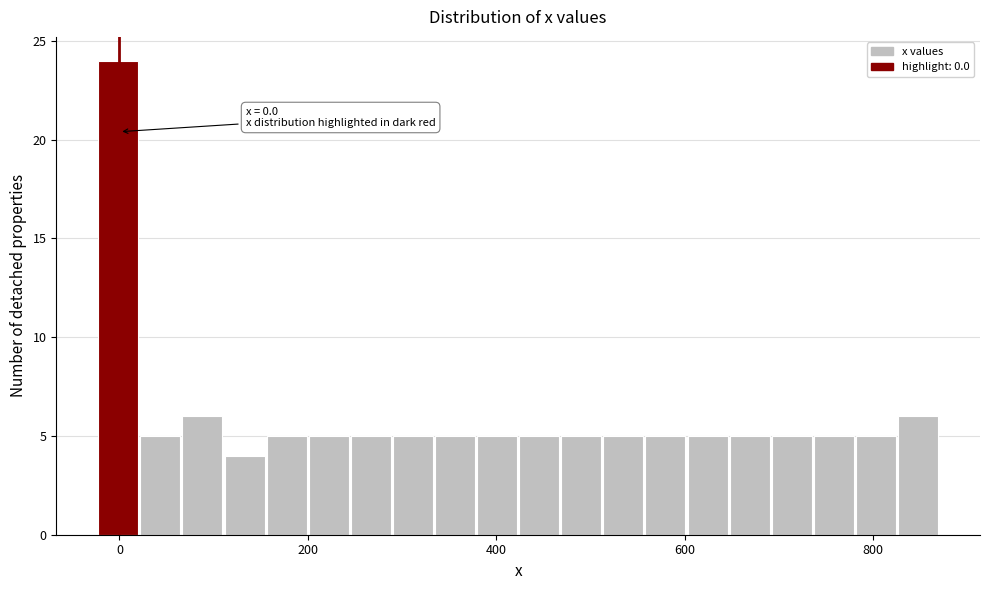

Read against the x-axis, roughly where is the centre of the tallest bar?

0